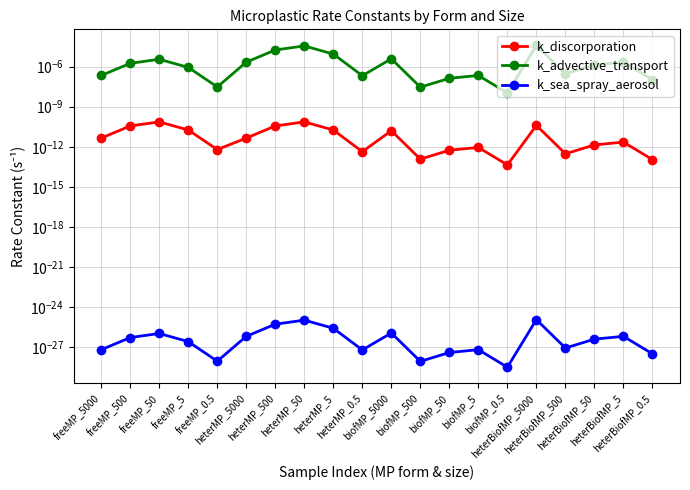

At which category does k_advective_transport reach its first local peak?

freeMP_50